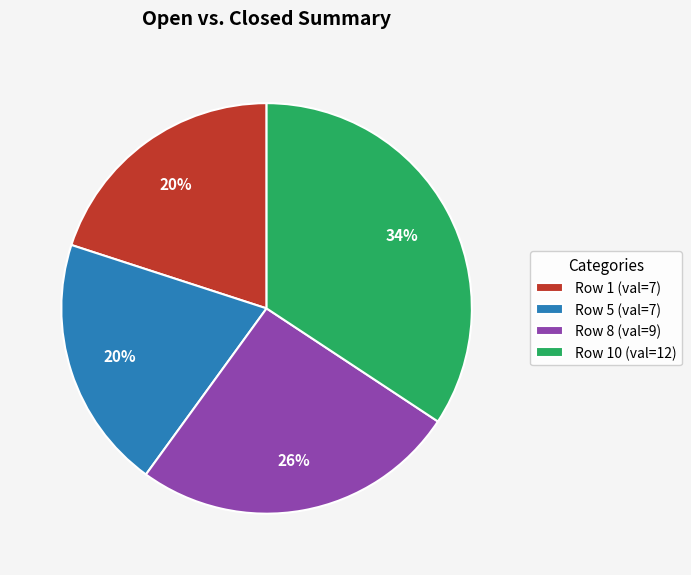

How many segments does this pie chart have?

4